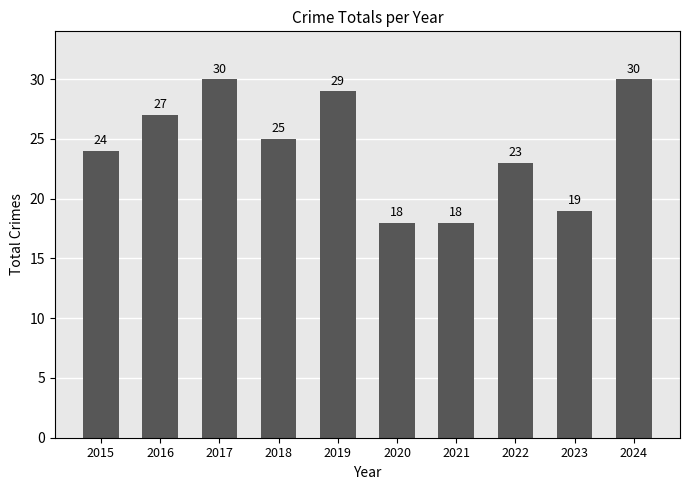

What is the value of the 8th bar from the left?

23